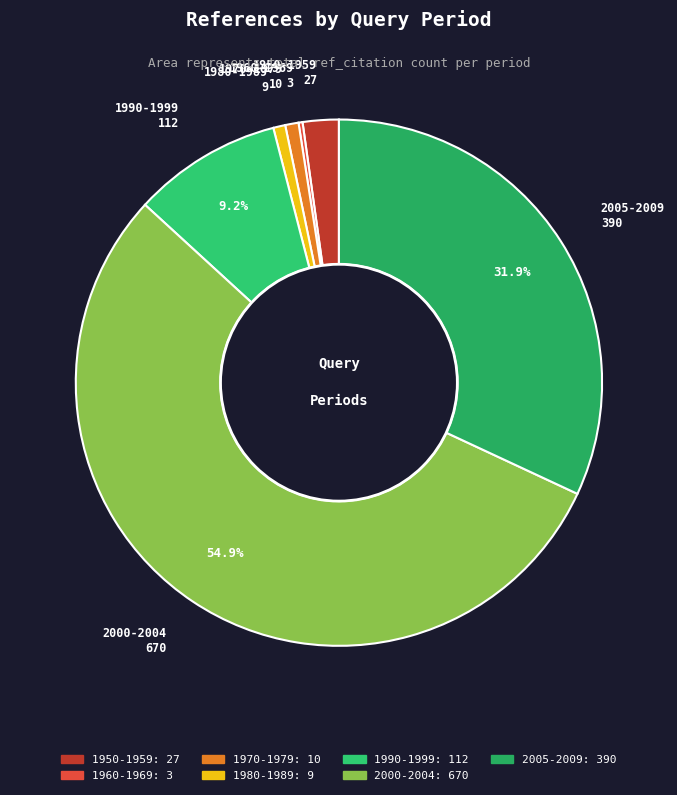

What is the ratio of the value at 2000-2004 to the value at 2005-2009?

1.7